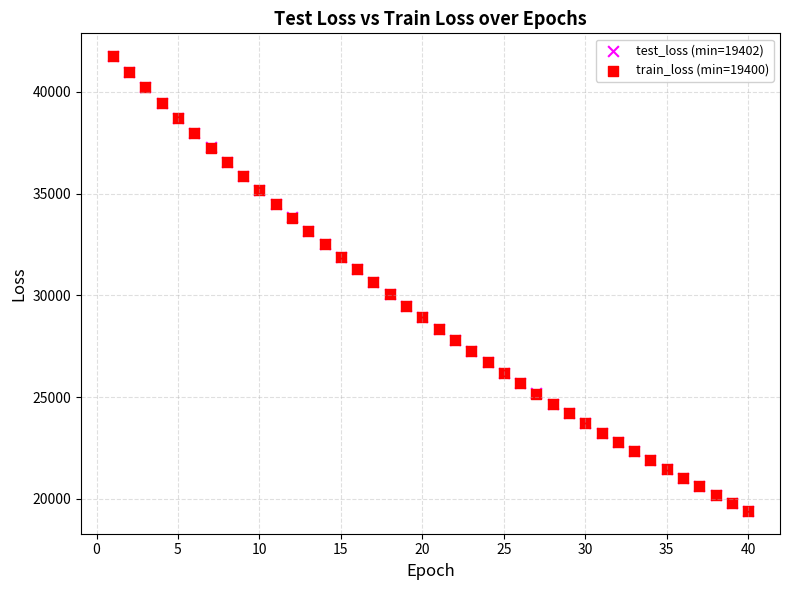

What are all the series names shown in the legend?

test_loss (min=19402), train_loss (min=19400)